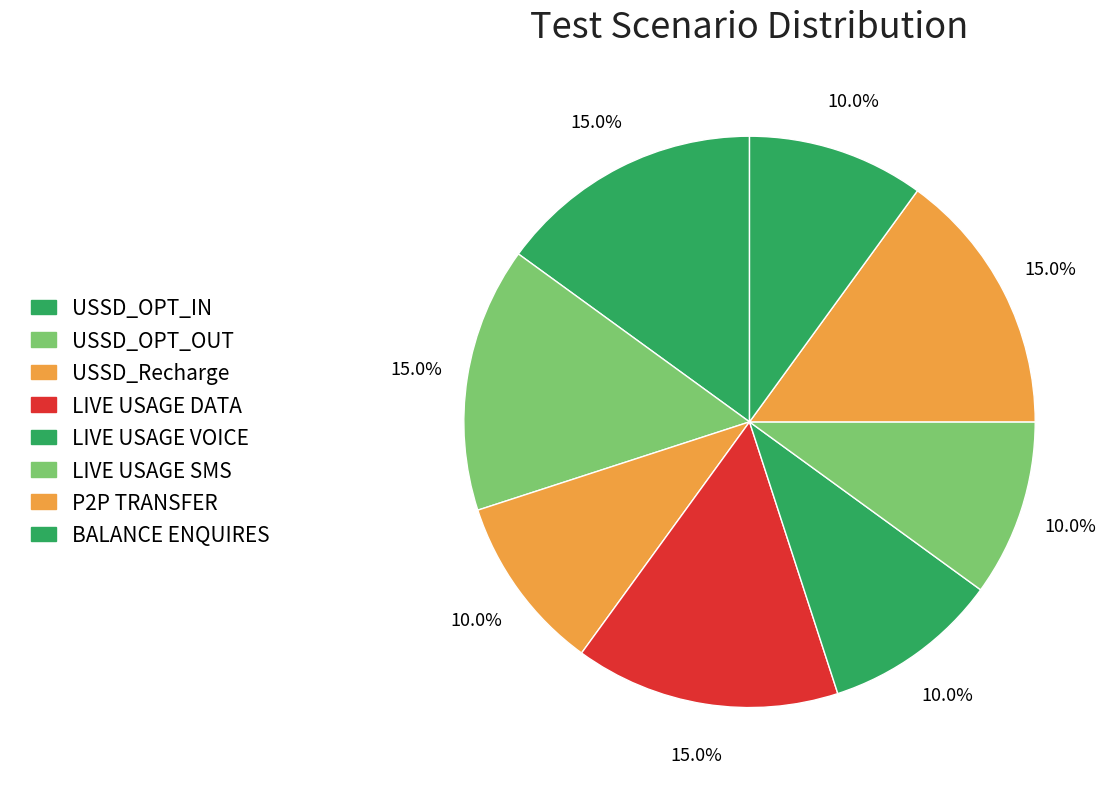

Which slice is the smallest?

USSD_Recharge